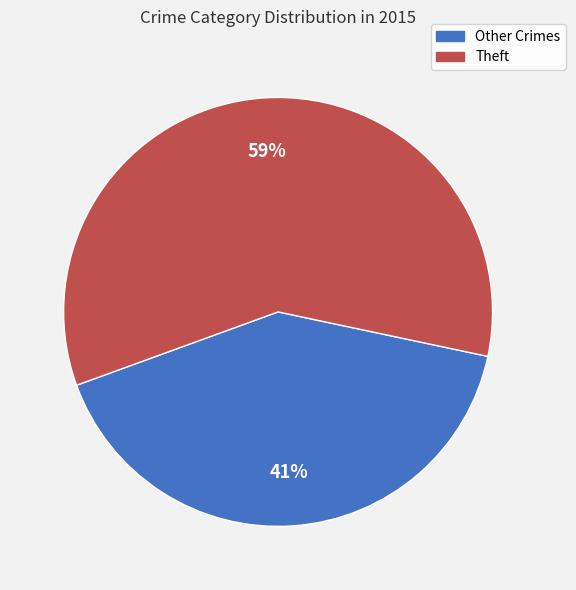

Count the number of slices in the pie.

2